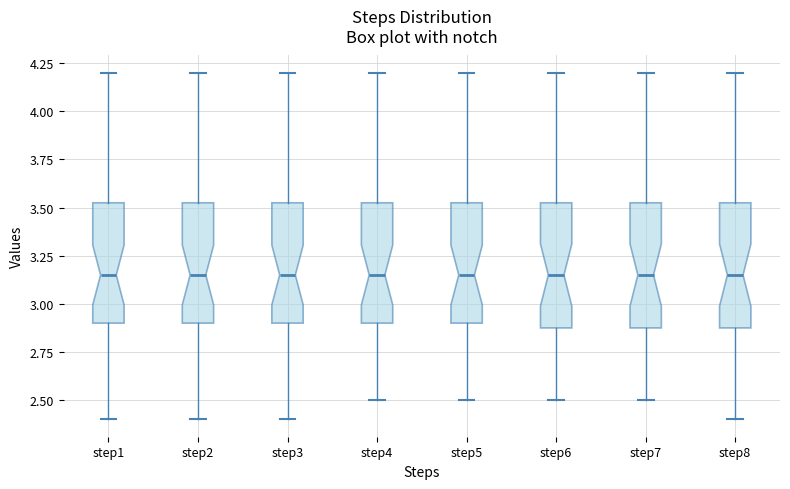

Where does the median line of the box for step4 sit on the y-axis? The values are not printed on the chart, so give them approximately, as read against the axis.

3.15